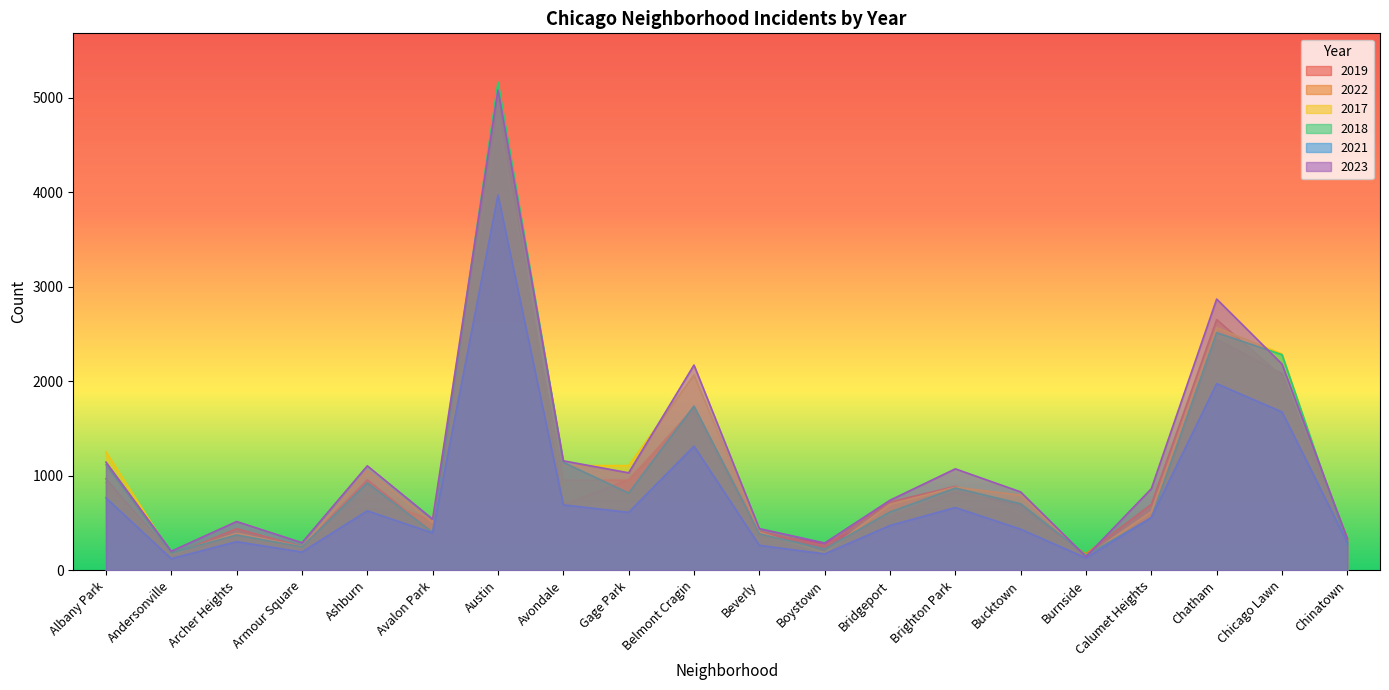

True or false: 2021 and 2022 cross at least once.

False